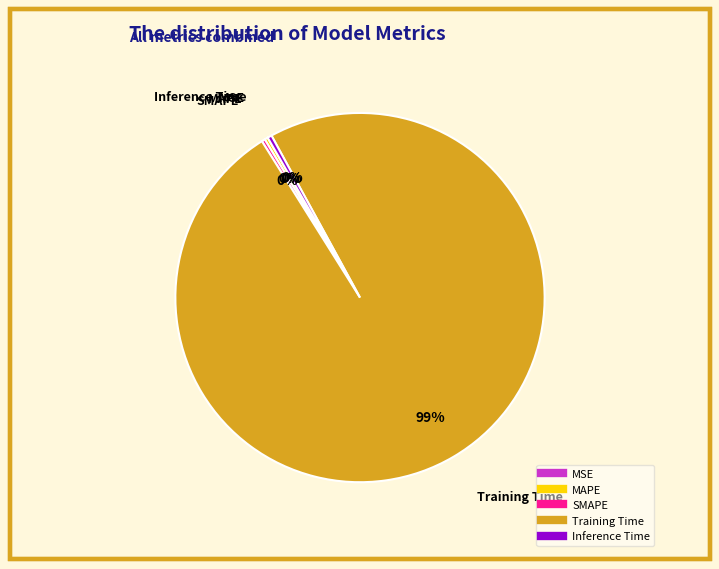

Is there a majority slice in this chart?

Yes